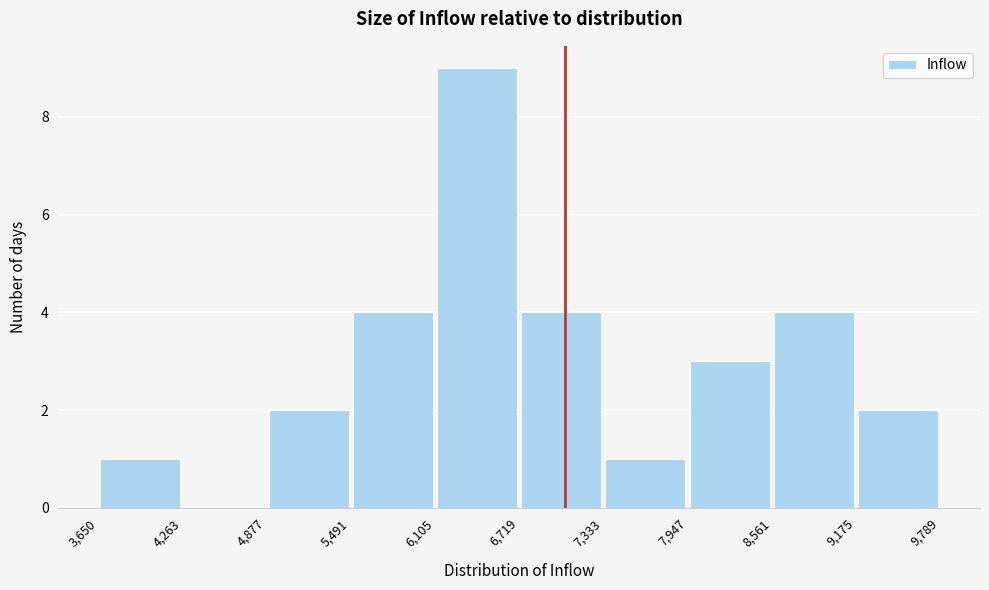

Reading left to right, list every bar in this chart as the range it spans on the x-axis followed by its height. The values are not printed on the chart, so give them approximately, as read against the axis.

3,650 to 4,263: 1
4,263 to 4,877: 0
4,877 to 5,491: 2
5,491 to 6,105: 4
6,105 to 6,719: 9
6,719 to 7,333: 4
7,333 to 7,947: 1
7,947 to 8,561: 3
8,561 to 9,175: 4
9,175 to 9,789: 2